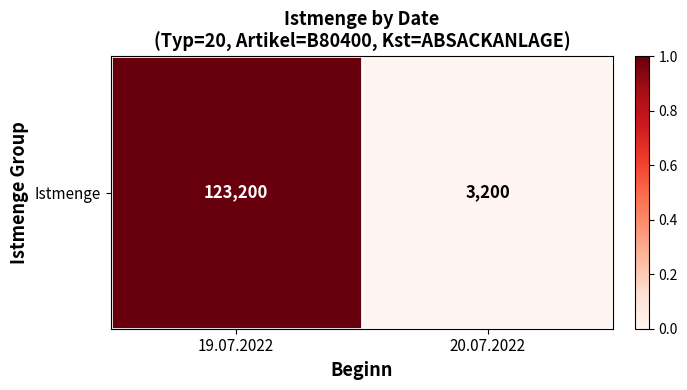

At which category does the chart reach its peak across all series?

19.07.2022